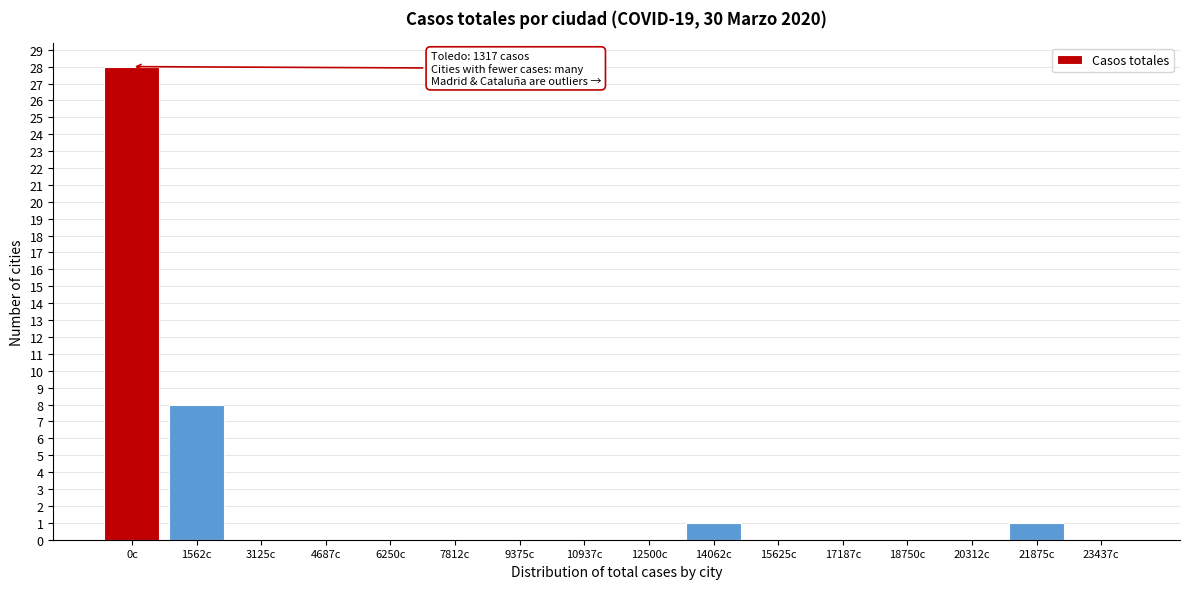

Reading left to right, transcribe all the data shown in this chart.

0c=28	1562c=8	3125c=0	4687c=0	6250c=0	7812c=0	9375c=0	10937c=0	12500c=0	14062c=1	15625c=0	17187c=0	18750c=0	20312c=0	21875c=1	23437c=0